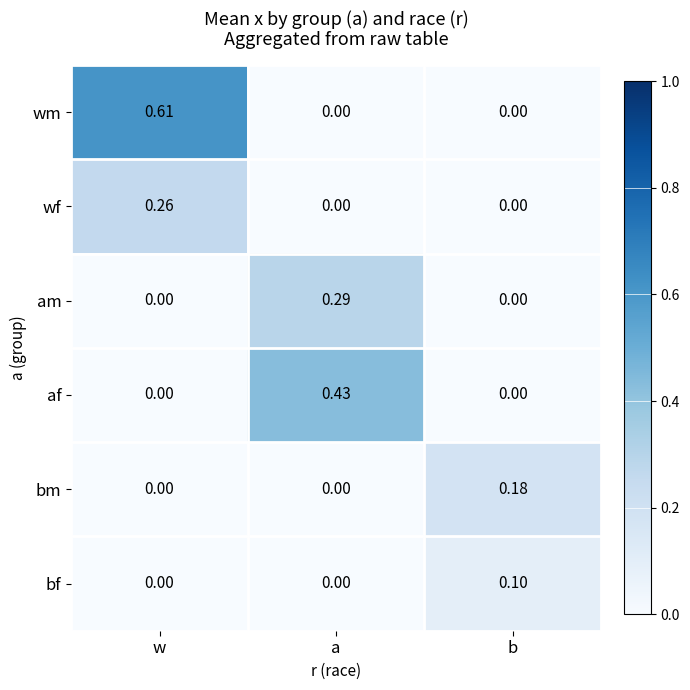

Which series has the widest spread of values?

wm